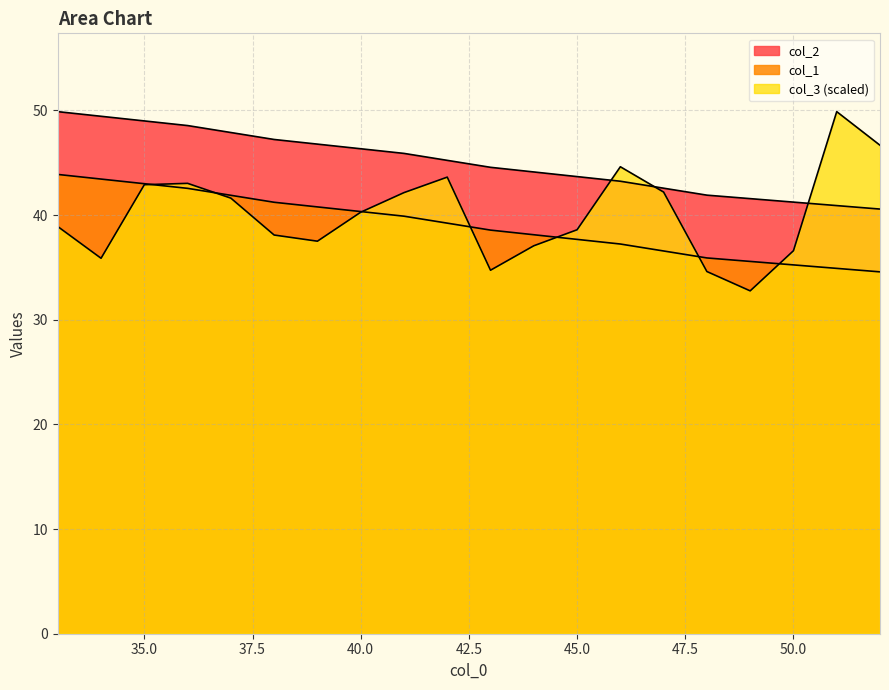

At which label is col_1 closest to 45?

42